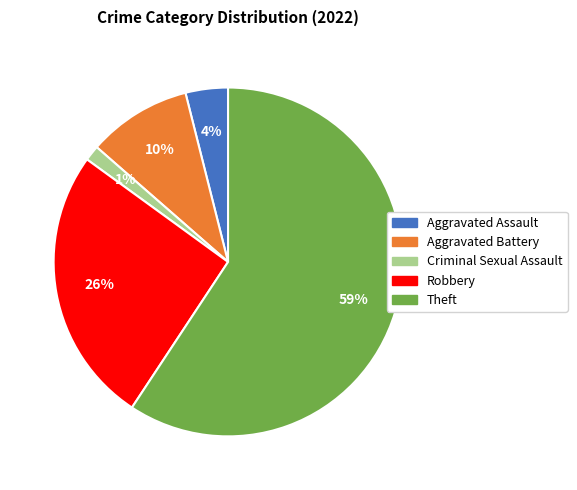

Is Theft the majority of the pie?

Yes